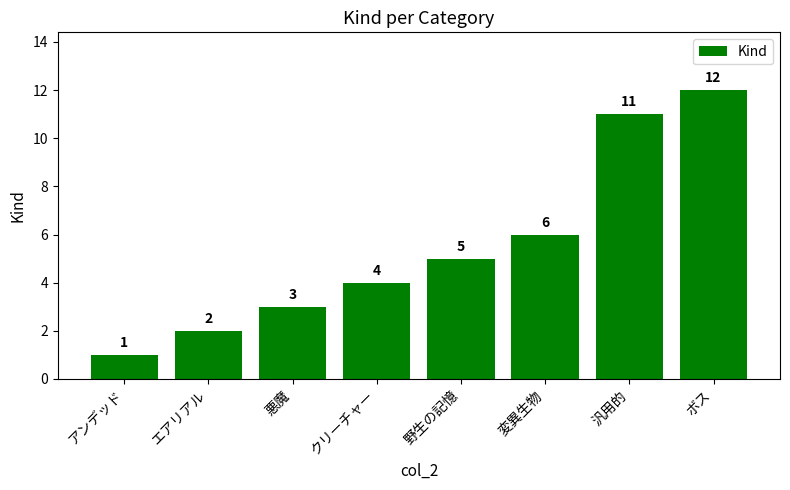

Rank the categories by value from lowest to highest.

アンデッド, エアリアル, 悪魔, クリーチャー, 野生の記憶, 変異生物, 汎用的, ボス